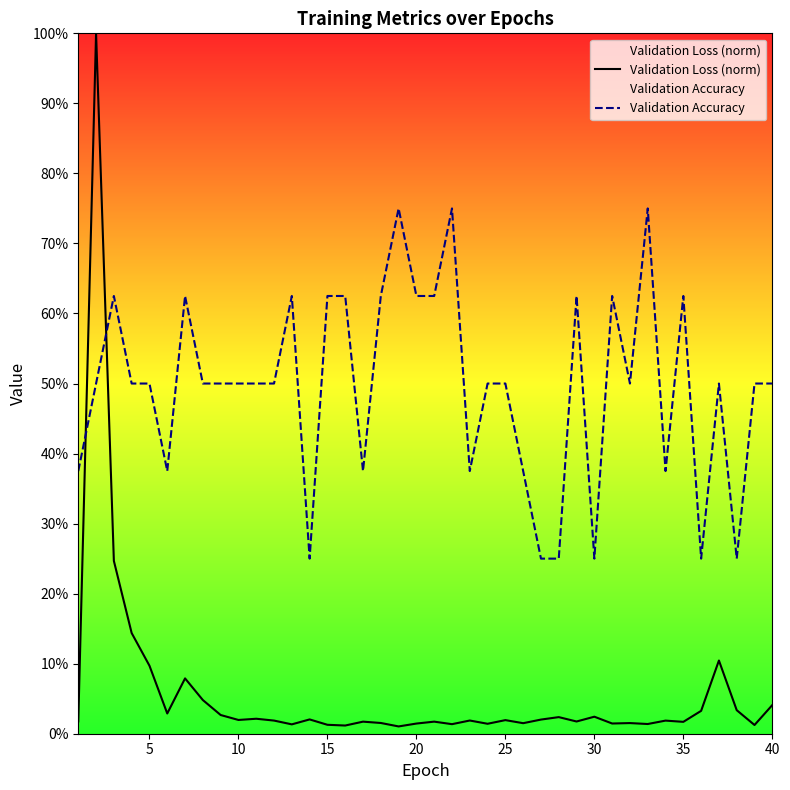

What is the difference between the second highest and second lowest values in the Validation Accuracy series?

50.0